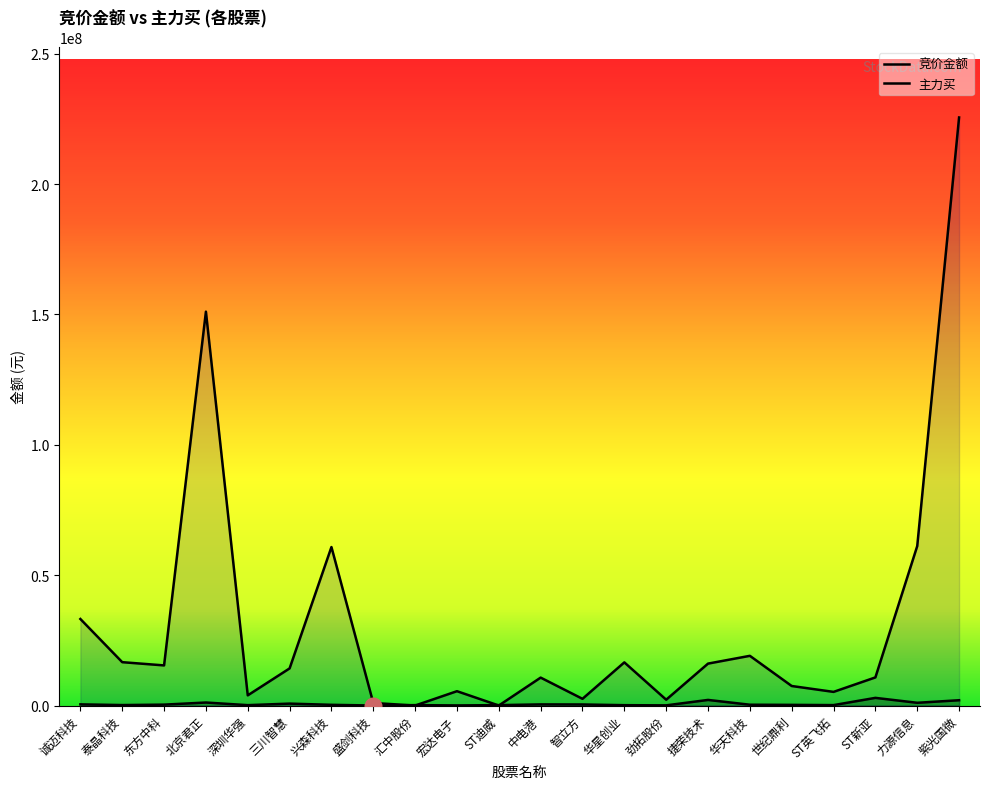

Is the value of 主力买 at 兴森科技 greater than the value of 竞价金额 at 北京君正?

Yes